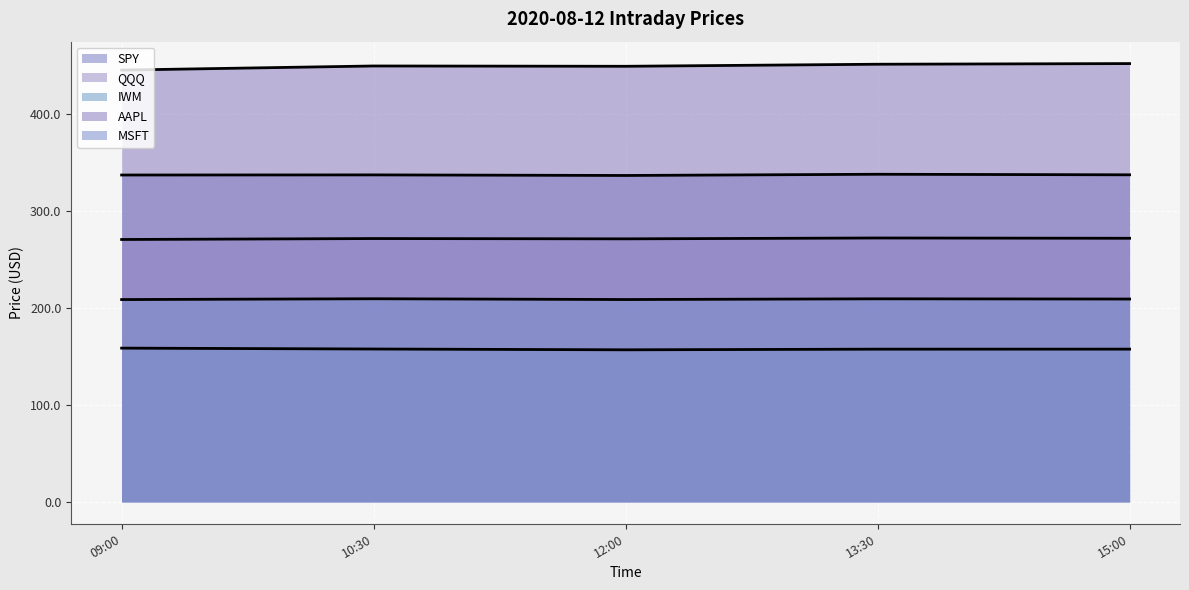

What is the difference between the maximum and minimum values in the QQQ (line) series?

1.5